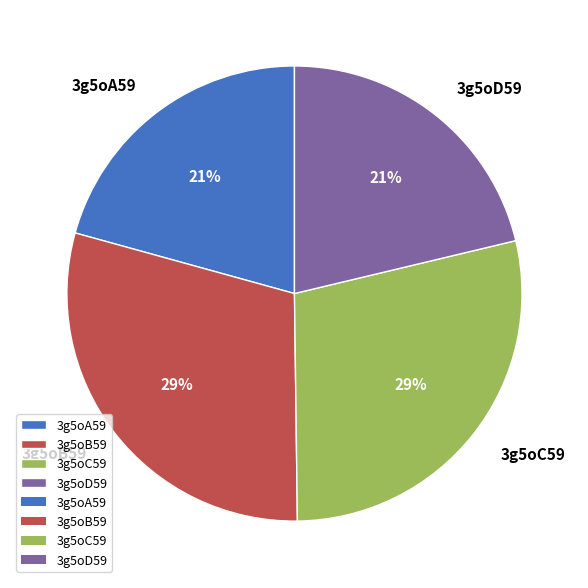

To the nearest percent, what is the average slice percentage?

25%